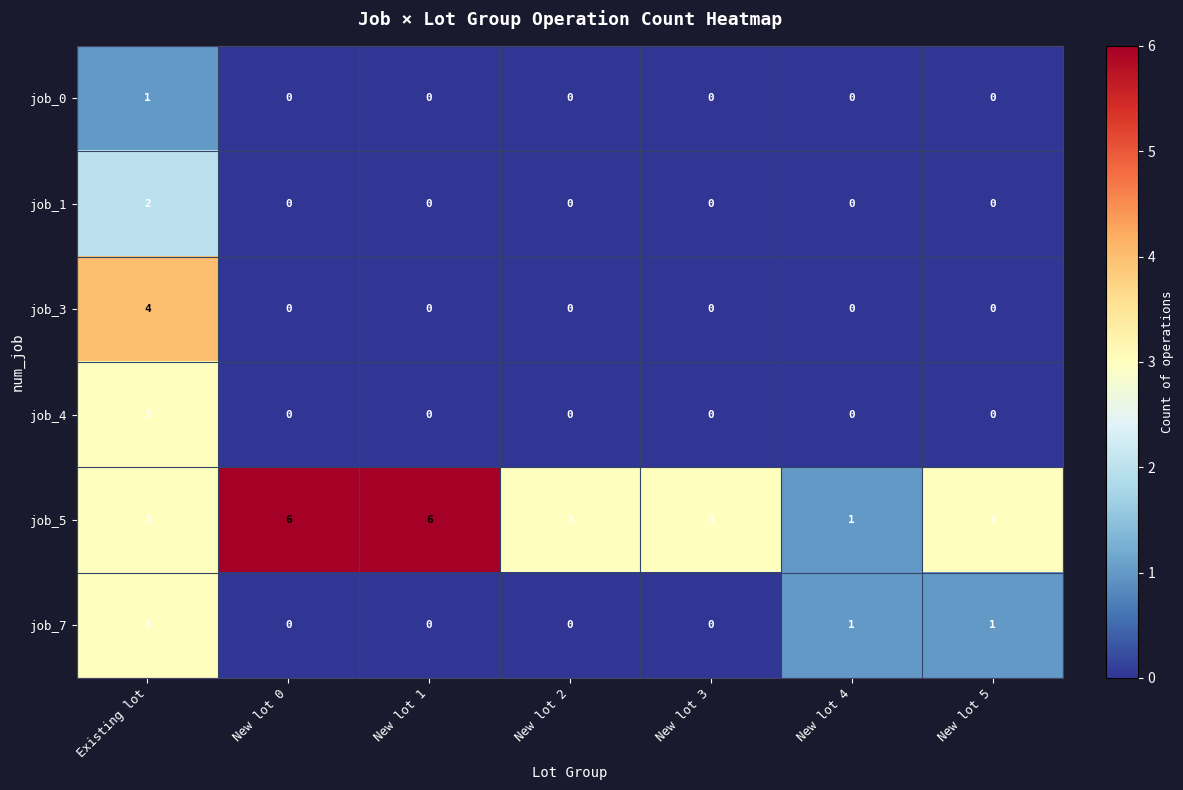

What is the sum of all job_7 values?

5